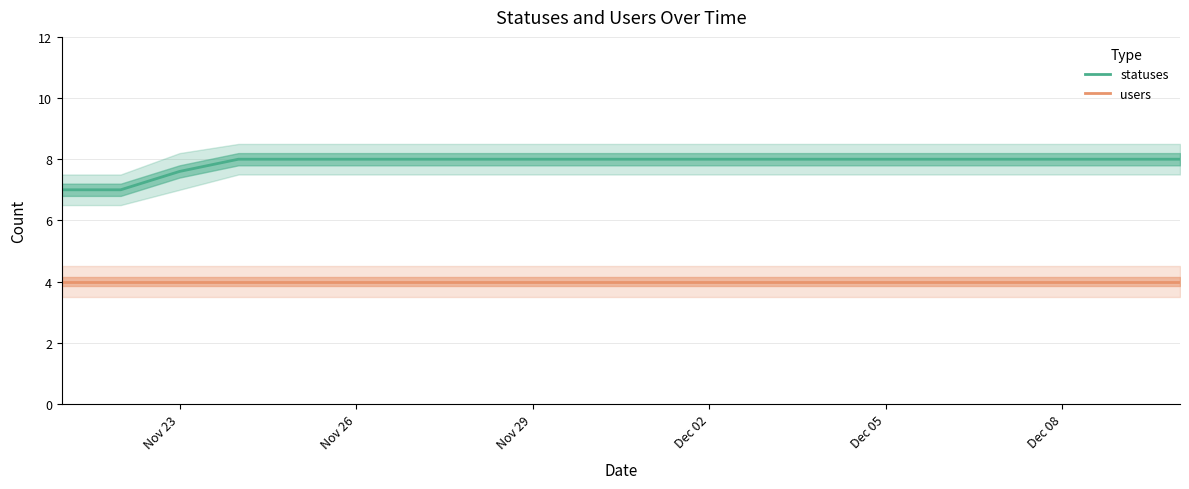

True or false: users and statuses intersect in this chart.

False